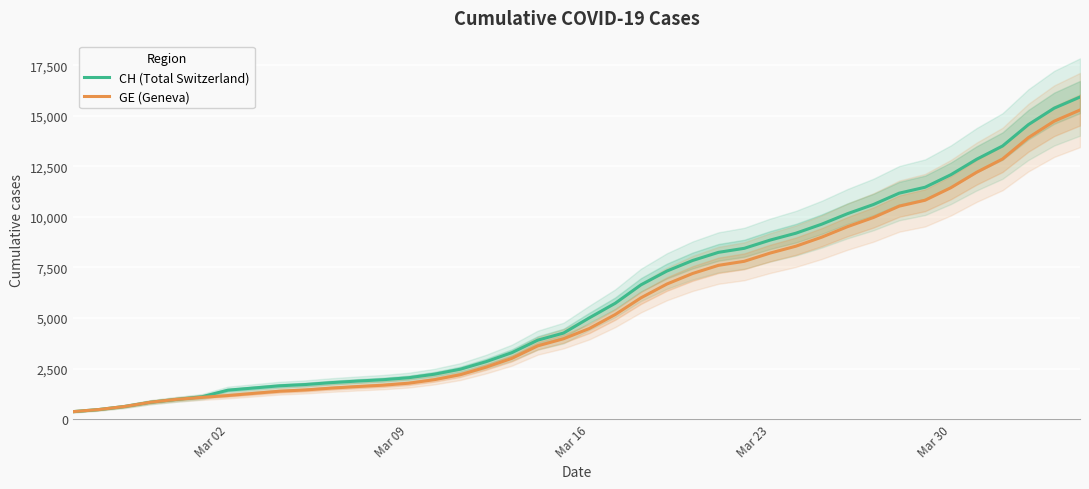

What is the maximum value shown in the chart?

15926